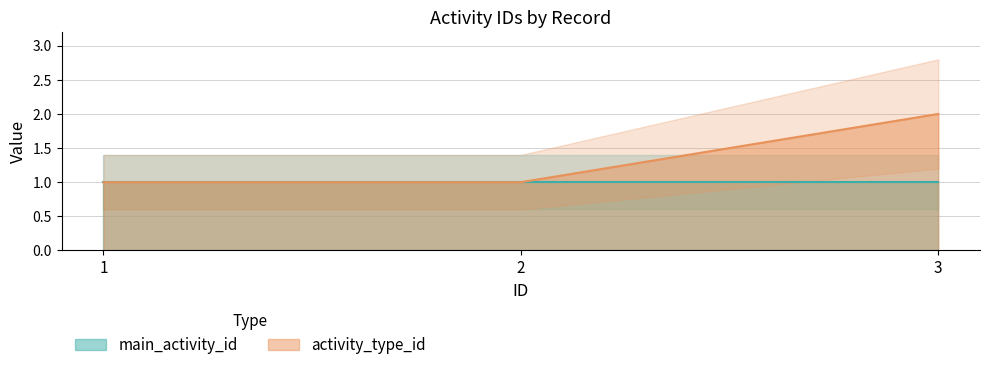

What is the sum of the values at 1 and 3?

3